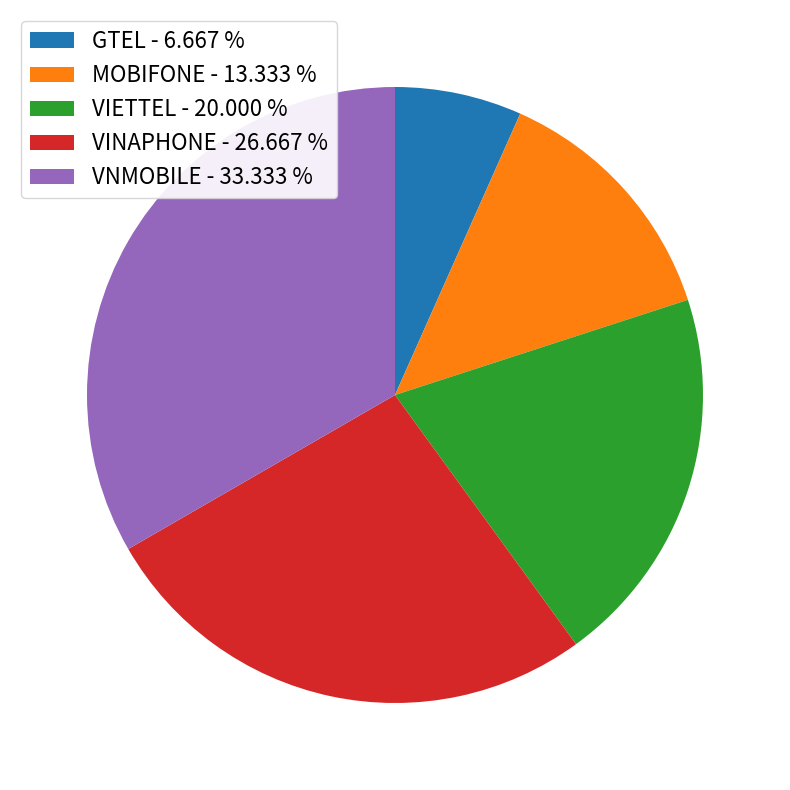

True or false: GTEL accounts for 7% of the total.

True